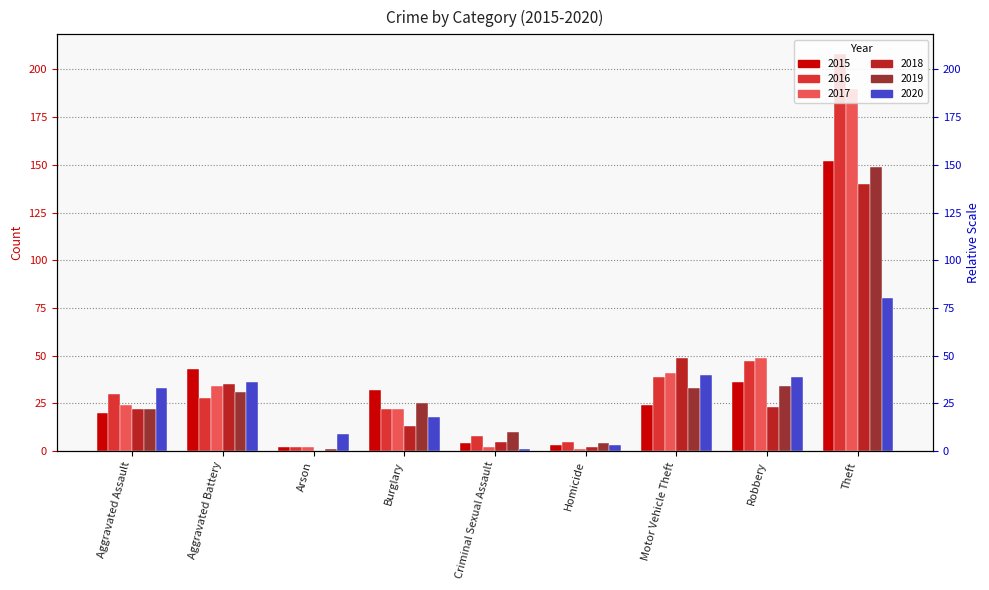

List the labels in order of 2018 value, largest first.

Theft, Motor Vehicle Theft, Aggravated Battery, Robbery, Aggravated Assault, Burglary, Criminal Sexual Assault, Homicide, Arson